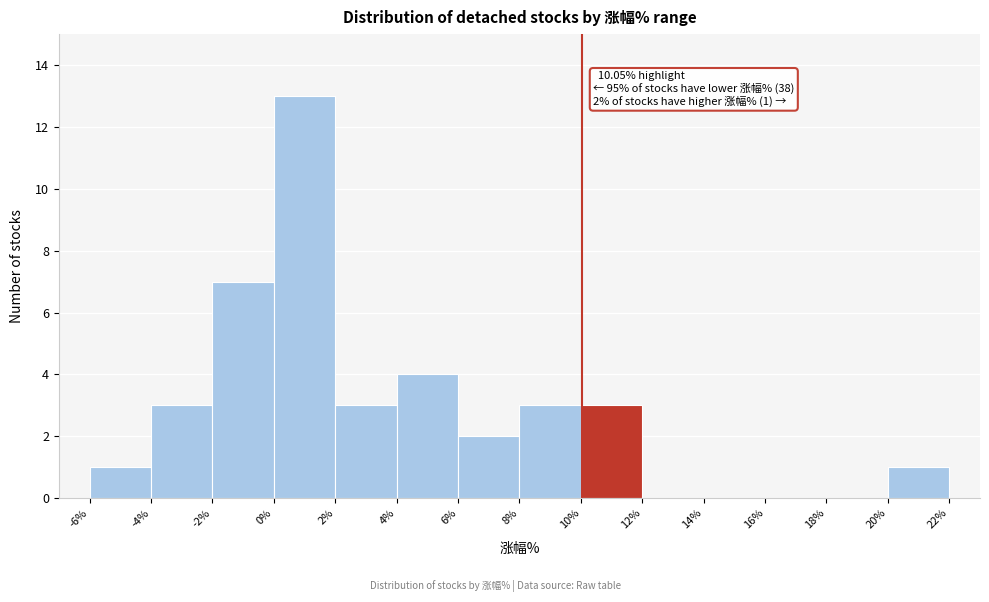

Which range on the x-axis has the tallest bar?

0% to 2%